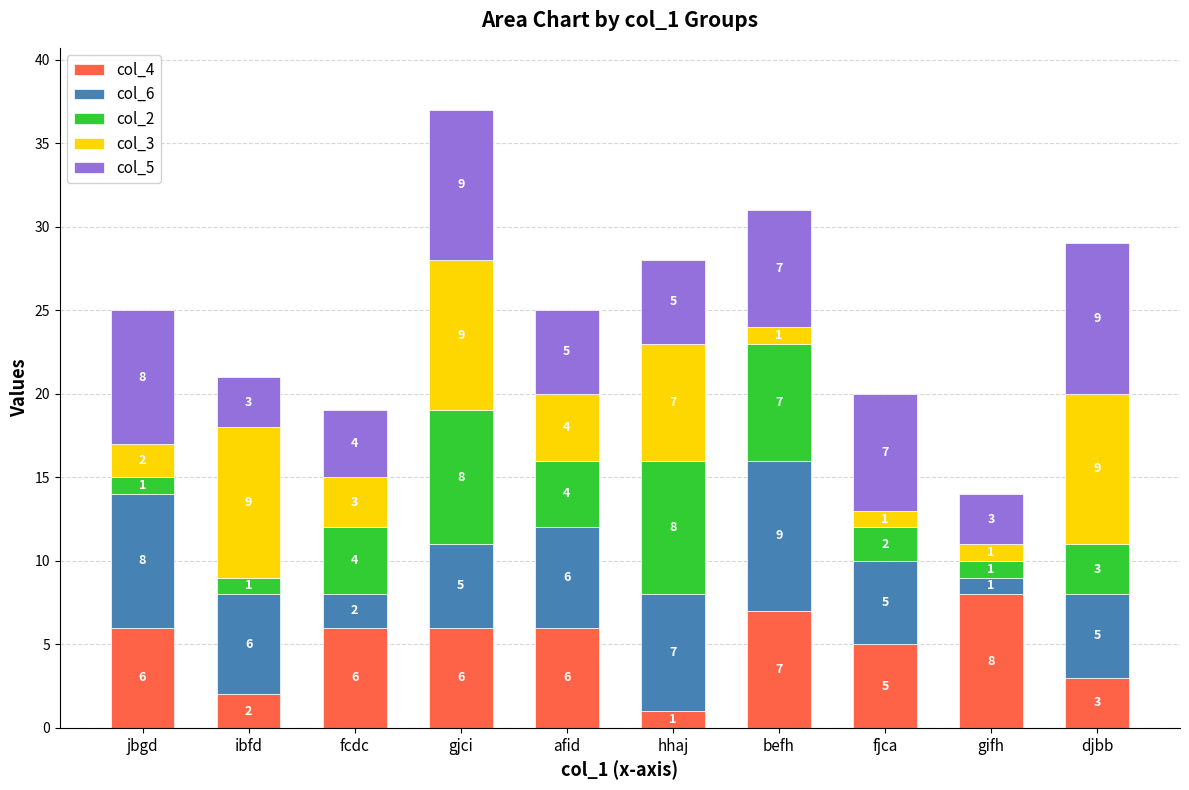

The value of col_4 at fjca is 5. True or false?

True